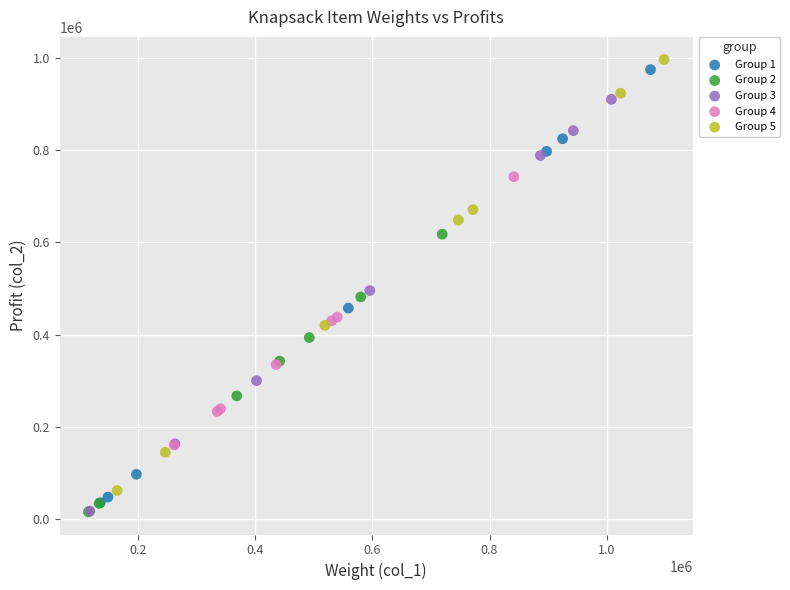

What are all the series names shown in the legend?

Group 1, Group 2, Group 3, Group 4, Group 5